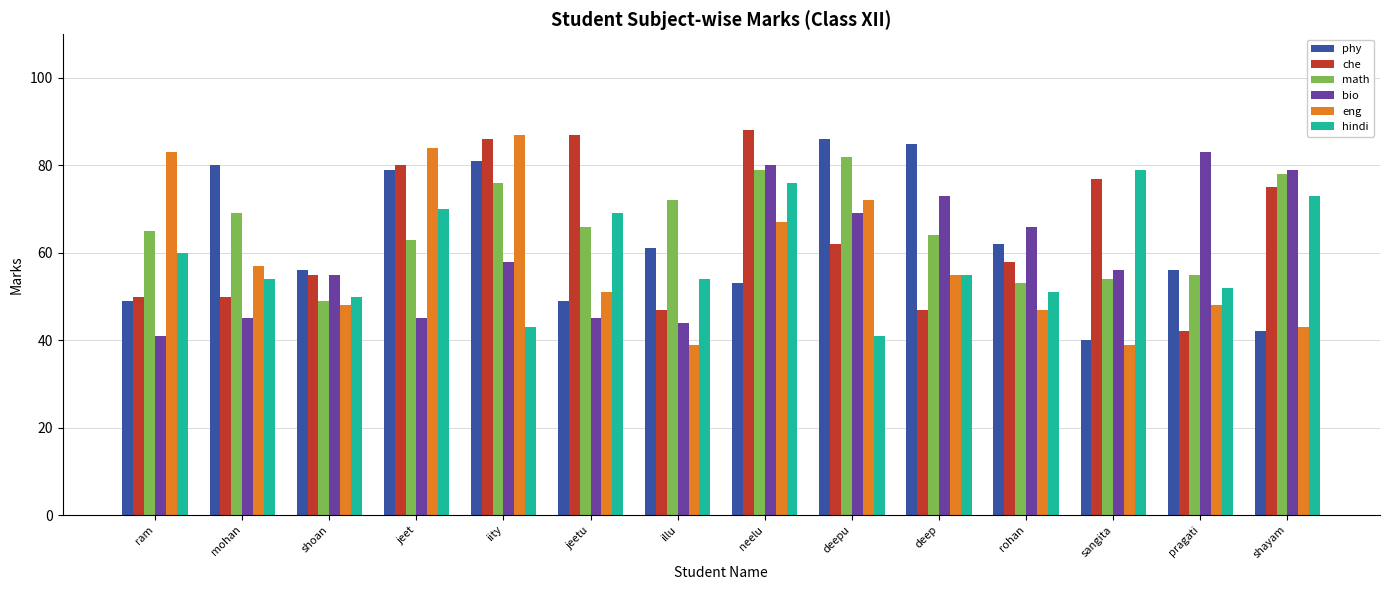

At which category is the sum across all series the highest?

neelu